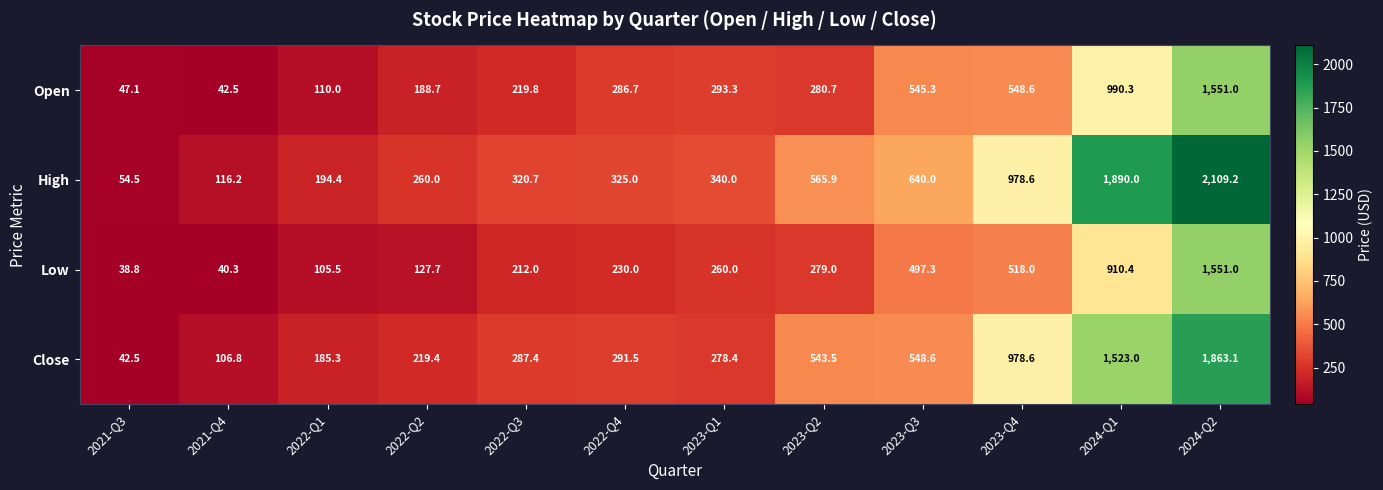

The value of Close at 2023-Q1 is 278.4. True or false?

True